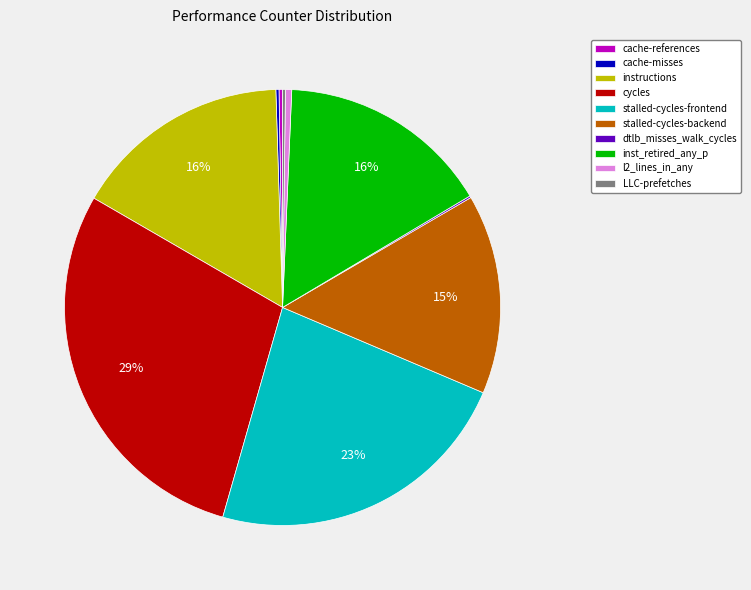

Does stalled-cycles-backend represent more than half of the total?

No